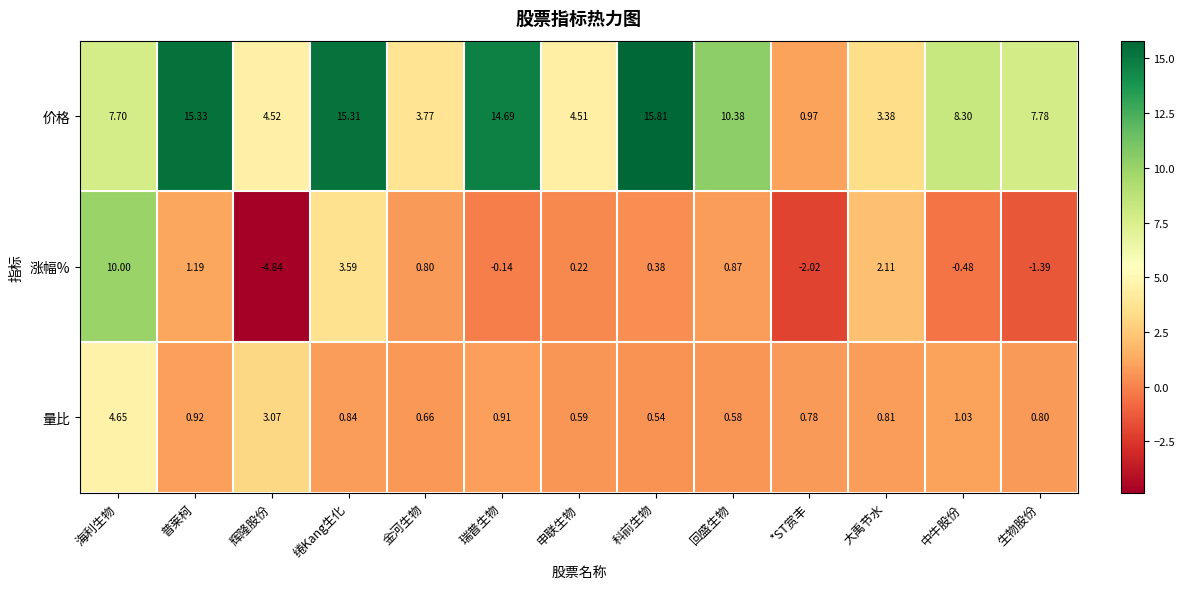

Which series changed the most between 科前生物 and 生物股份?

价格